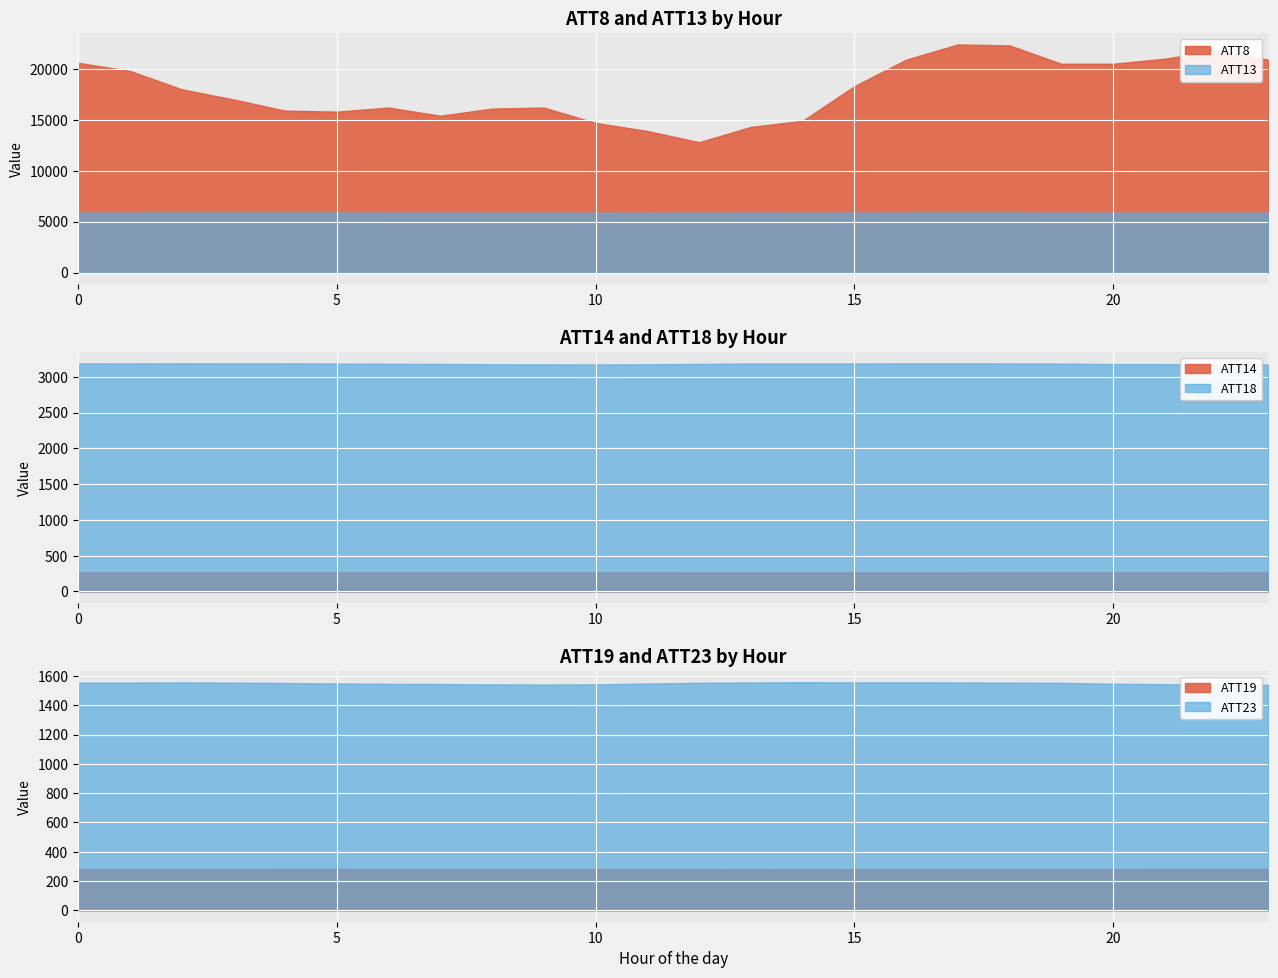

What are all the series names shown in the legend?

ATT8, ATT13, ATT14, ATT18, ATT19, ATT23